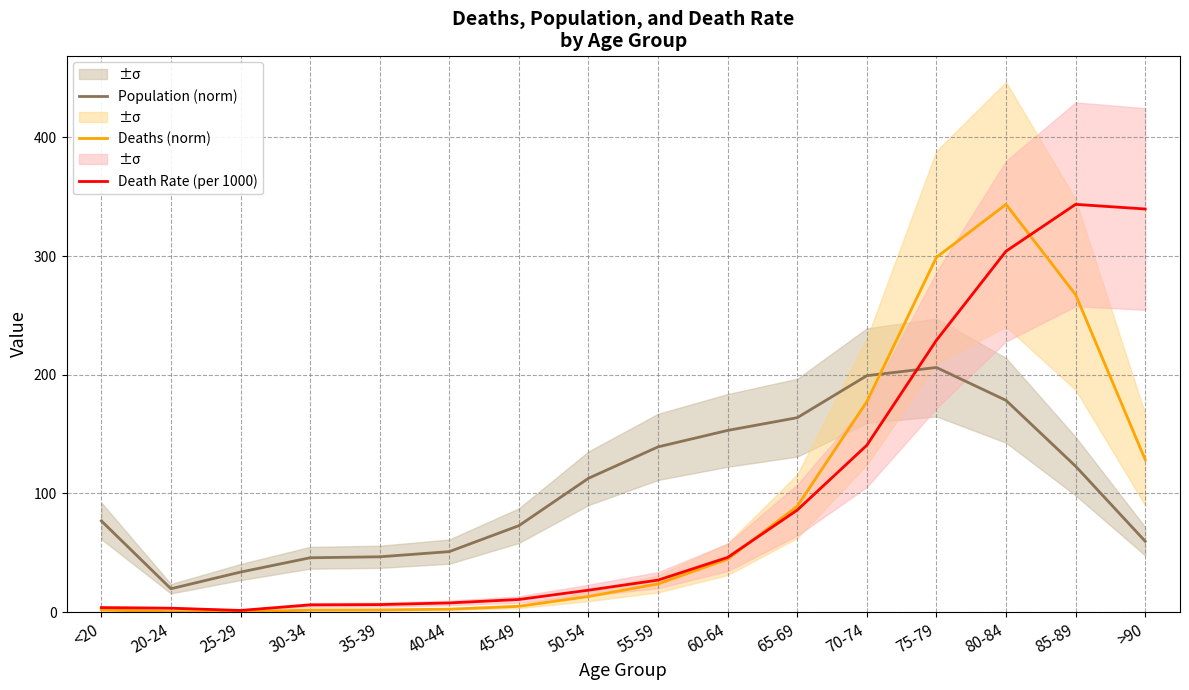

At which label does Death Rate (per 1000) reach its minimum?

25-29